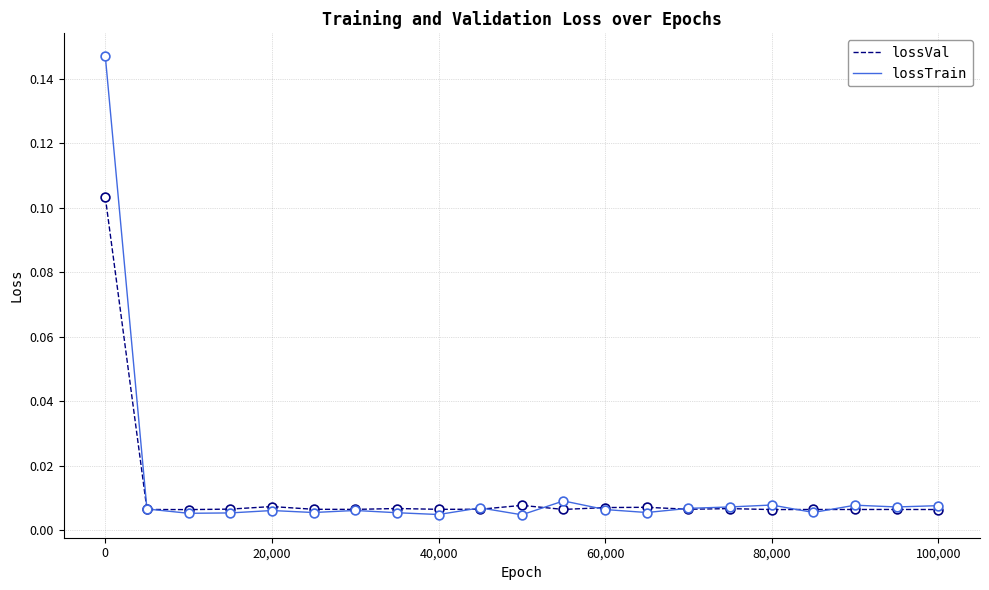

Rank the series by their maximum value, from highest to lowest.

lossTrain, lossVal